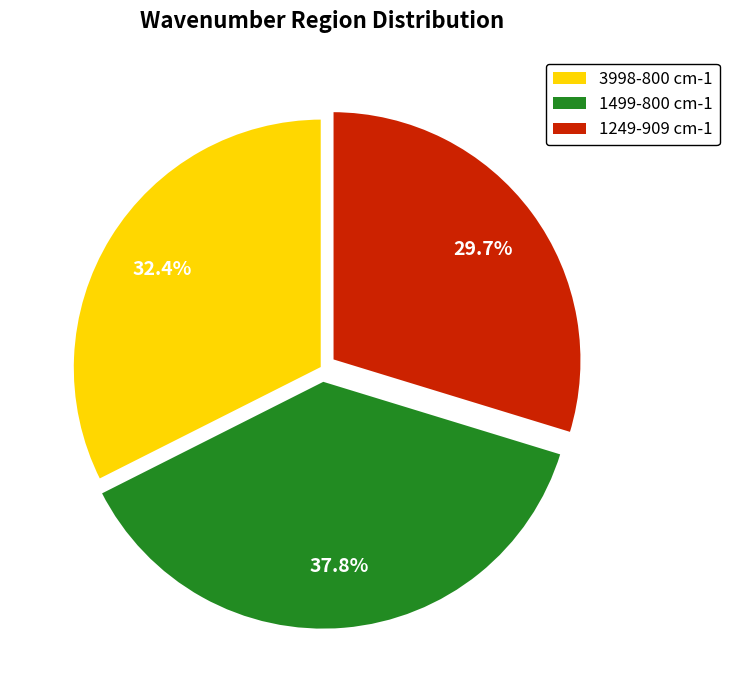

Rank the categories by value from lowest to highest.

1249-909 cm-1, 3998-800 cm-1, 1499-800 cm-1